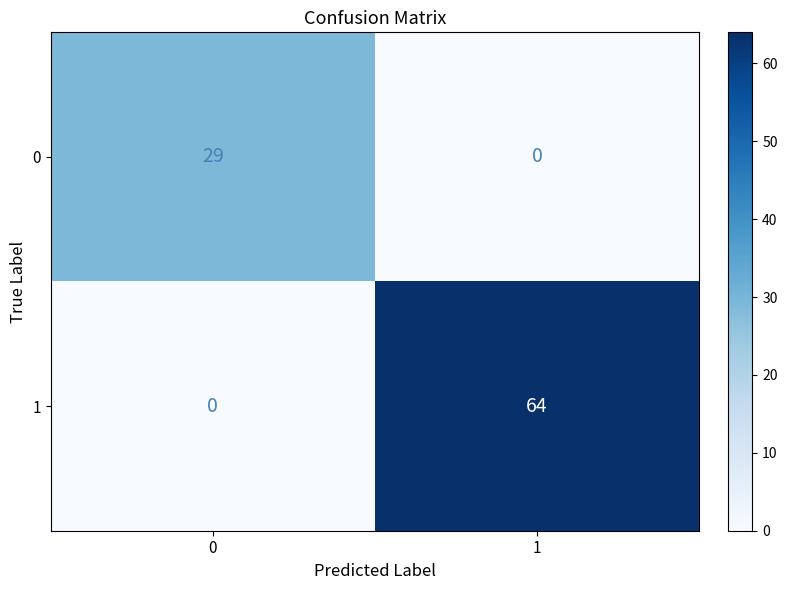

What is the difference between the maximum and minimum values in the 1 series?

64